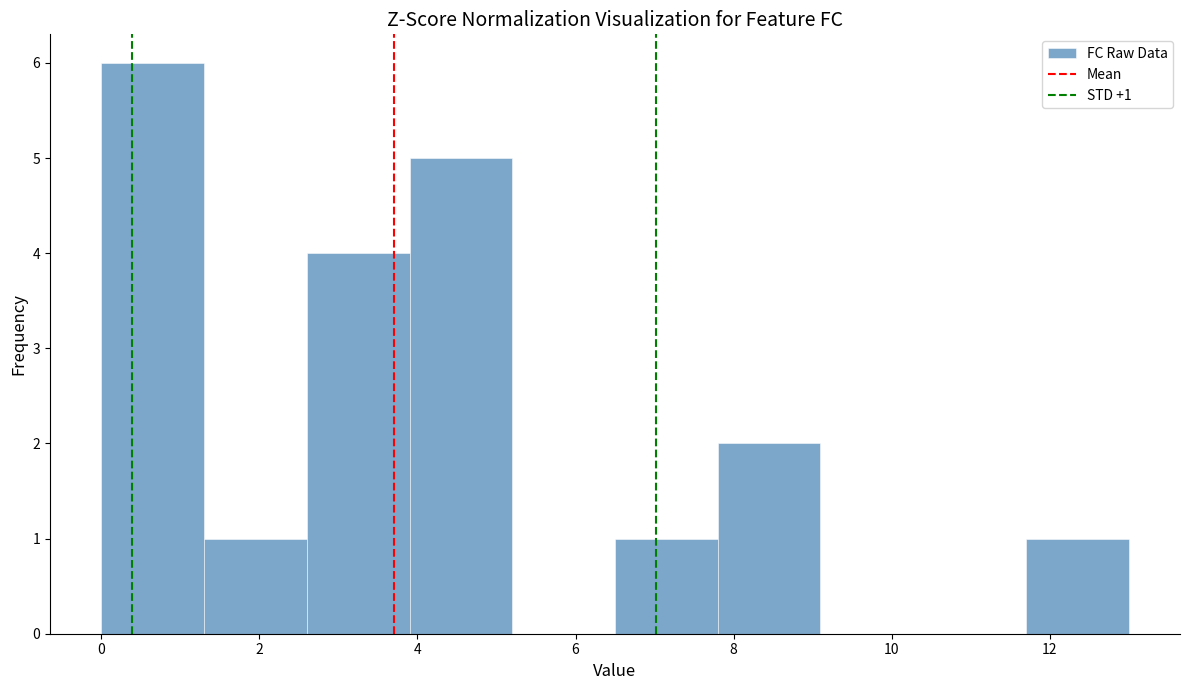

Over which range of the x-axis is the bar tallest?

0.0 to 1.3